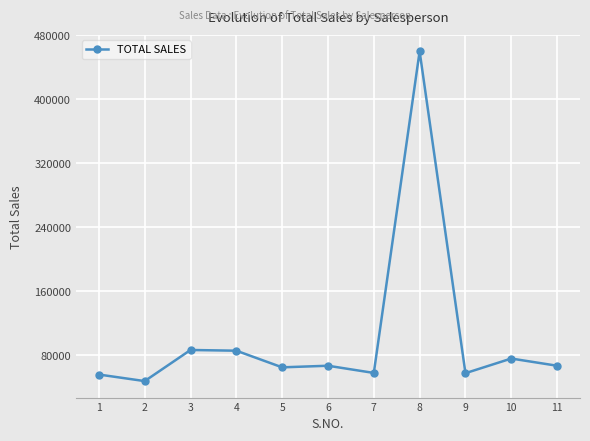

How many data points are less than 67000?

5